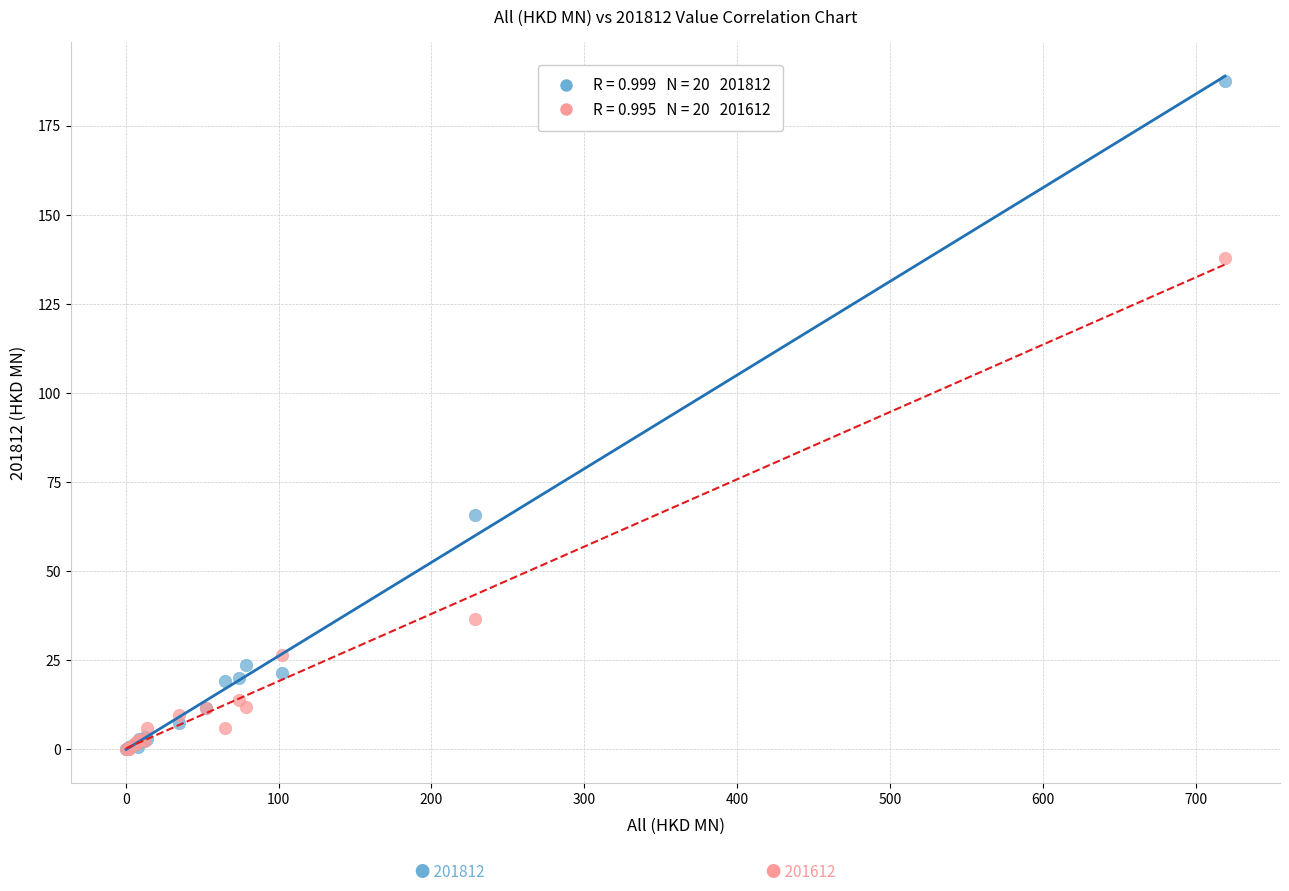

Across all series, what Y value is closest to 93?

65.8